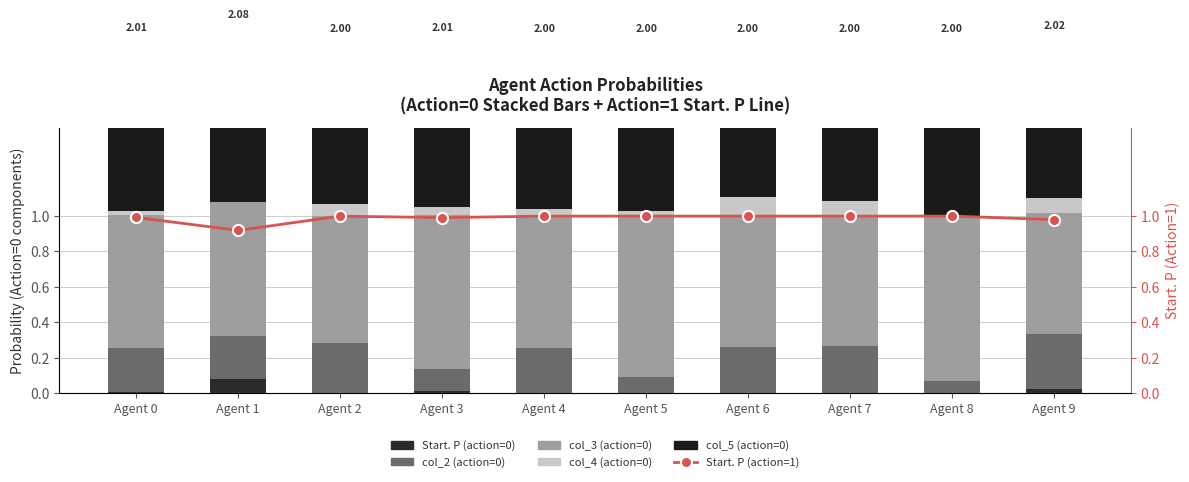

Is it true that col_4 (action=0) equals 0.1 at Agent 5?

False